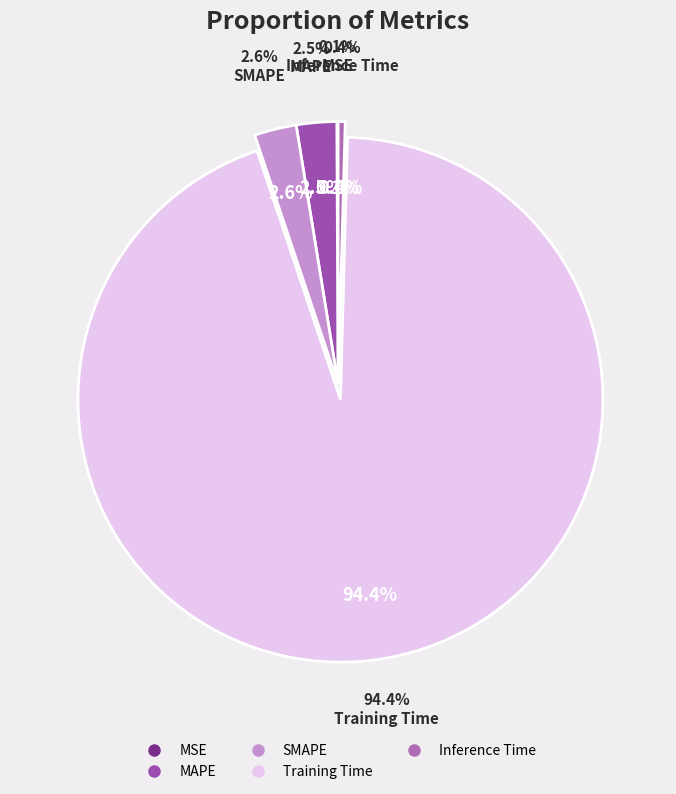

Count the number of slices in the pie.

5